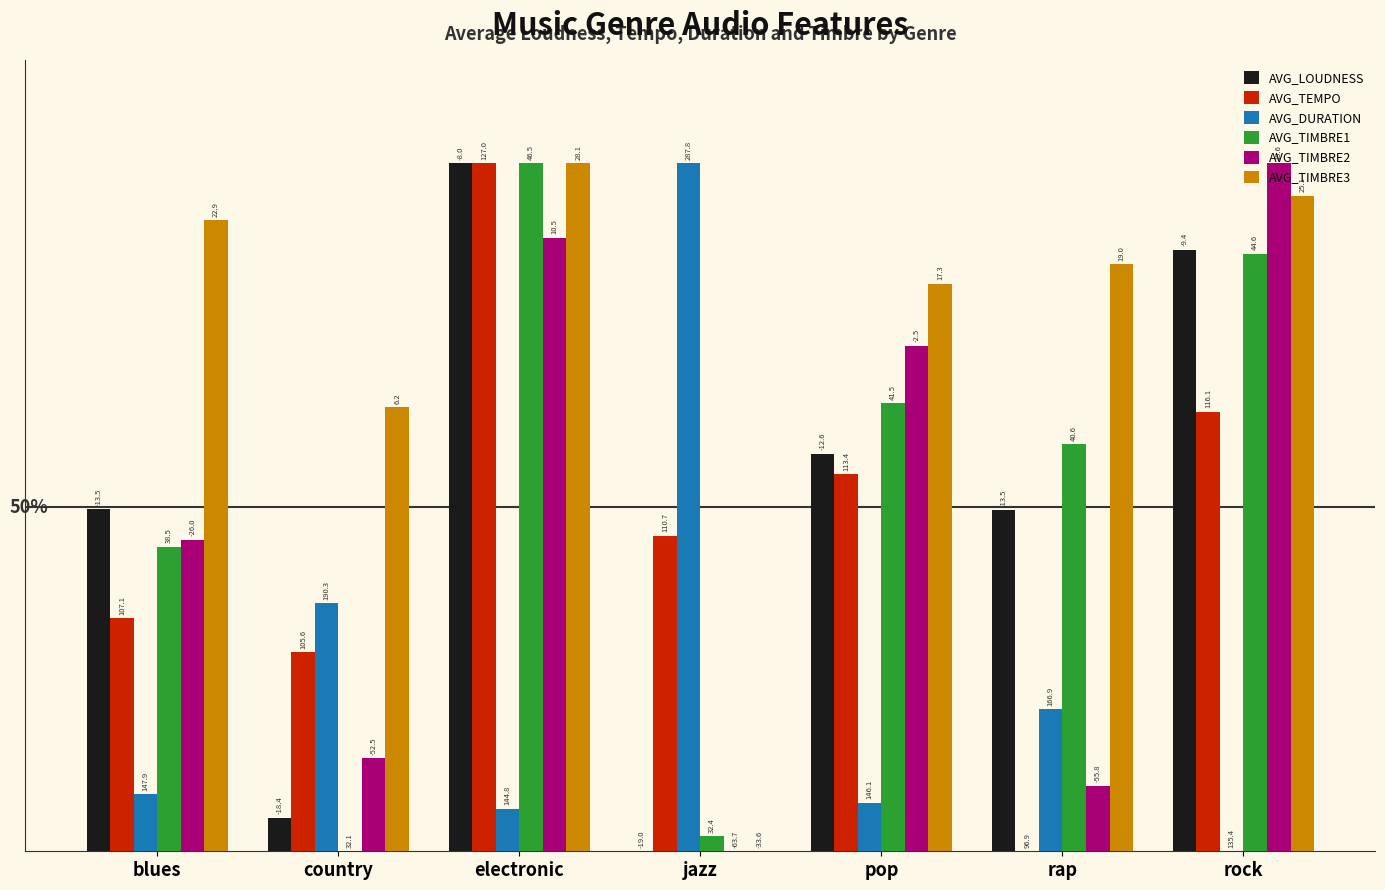

What are all the series names shown in the legend?

AVG_LOUDNESS, AVG_TEMPO, AVG_DURATION, AVG_TIMBRE1, AVG_TIMBRE2, AVG_TIMBRE3